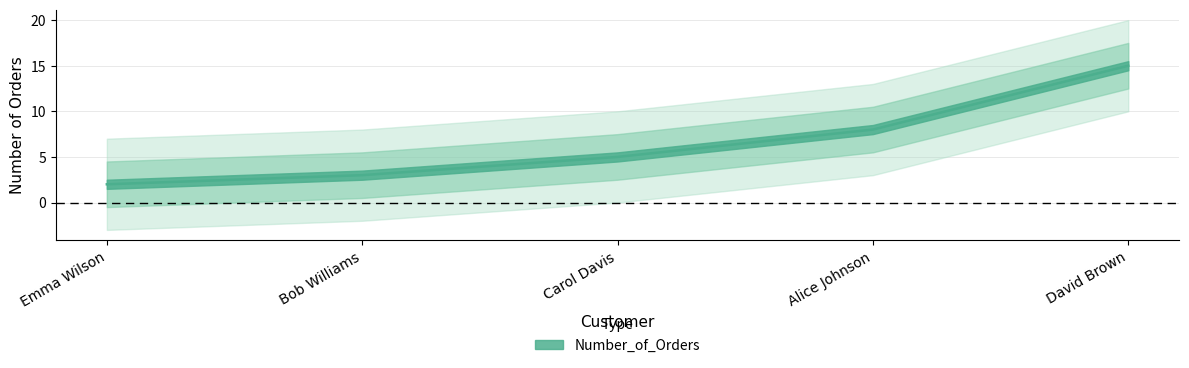

Does the chart display data point markers on the line(s)?

No